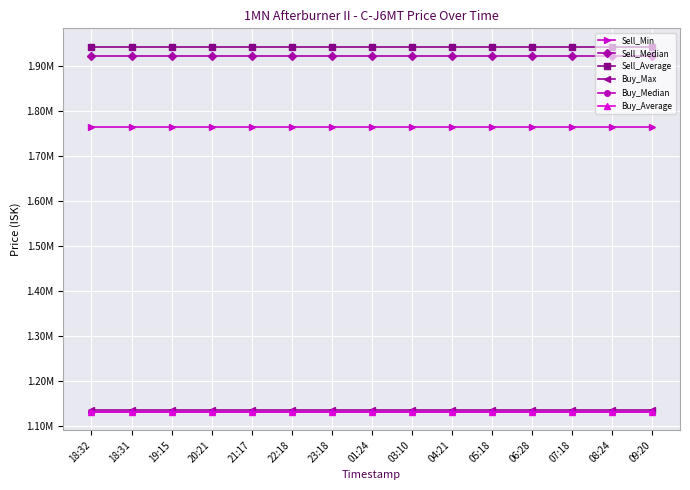

Is this an area chart (filled region under the line)?

No